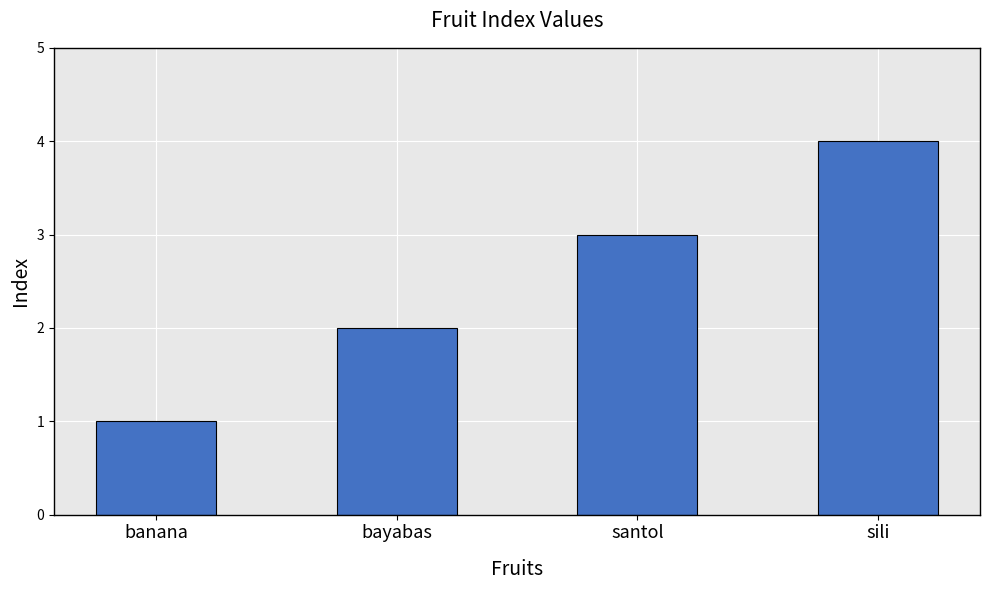

Count the number of data series in this chart.

1